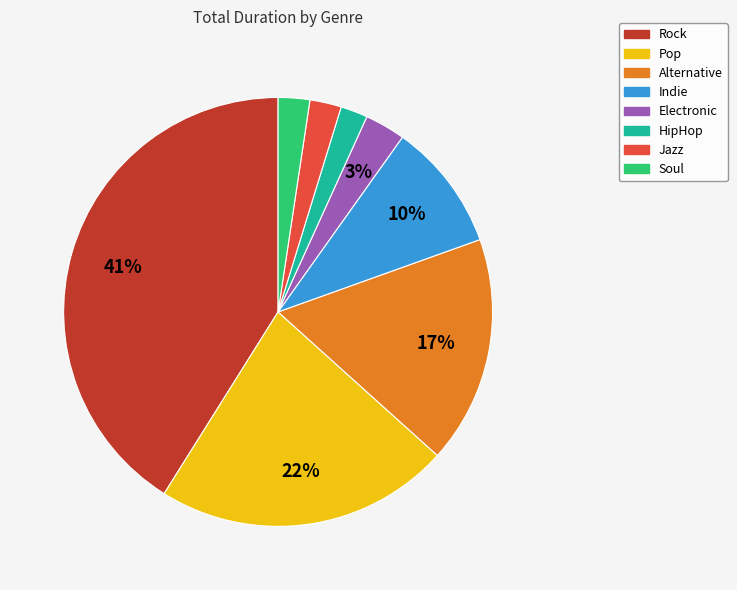

To the nearest percent, what is the average slice percentage?

12%